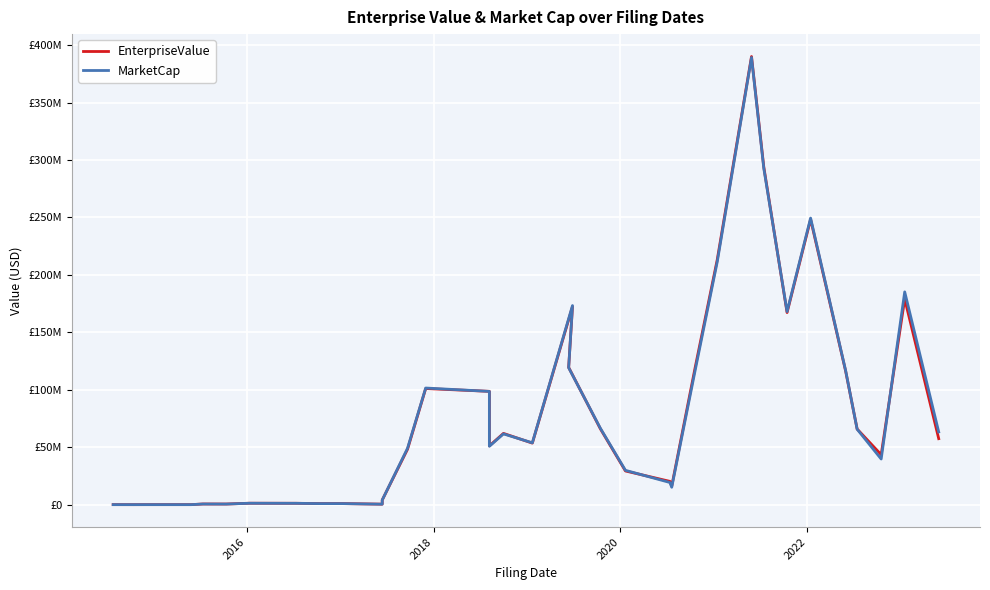

Reading left to right, extract all data points from this chart.

EnterpriseValue: 144620.5	118104.5	141400.5	141470.0	697805.5	658698.5	1362869.0	1320346.0	1315401.0	1058051.0	1060700.0	542184.0	4122799.0	48355259.6	101159129.0	98706449.0	51263779.3	62116978.3	53667949.1	172445026.0	119564210.1	66123851.7	29422906.5	20355714.5	16162917.8	119814452.9	213277298.3	390034895.0	293941709.9	167245318.4	248359789.5	116346717.2	65918799.5	43567133.5	179070797.6	57531233.4
MarketCap: 125087.5	125087.5	125087.5	125000.0	675472.5	636850.5	1339910.0	1295000.0	1288375.0	1030700.0	1030700.0	516000.0	4122800.0	49219808.6	101595660.0	98667000.0	50907287.3	61699655.3	53917142.1	173346271.0	119243479.1	66584518.7	29983625.5	19385962.5	15251828.8	117382243.9	211420413.3	389178900.0	292743933.9	168103729.4	249463711.5	116803581.2	65748758.5	39814289.5	185256988.6	63380246.4